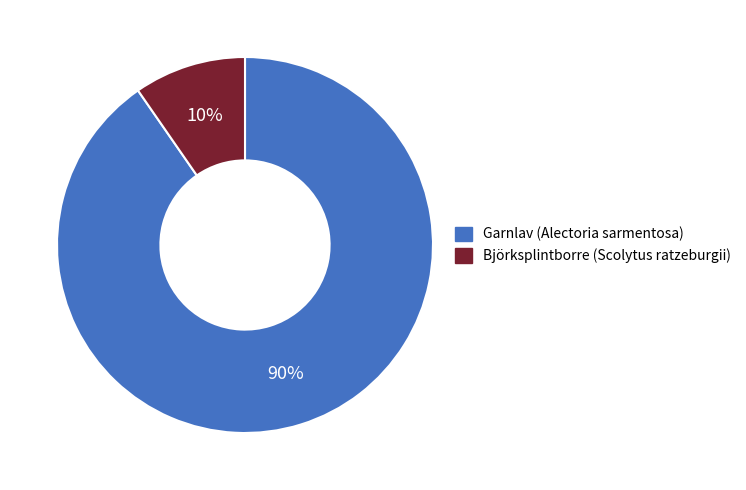

Is the sum of Björksplintborre (Scolytus ratzeburgii) and Garnlav (Alectoria sarmentosa) greater than half?

Yes